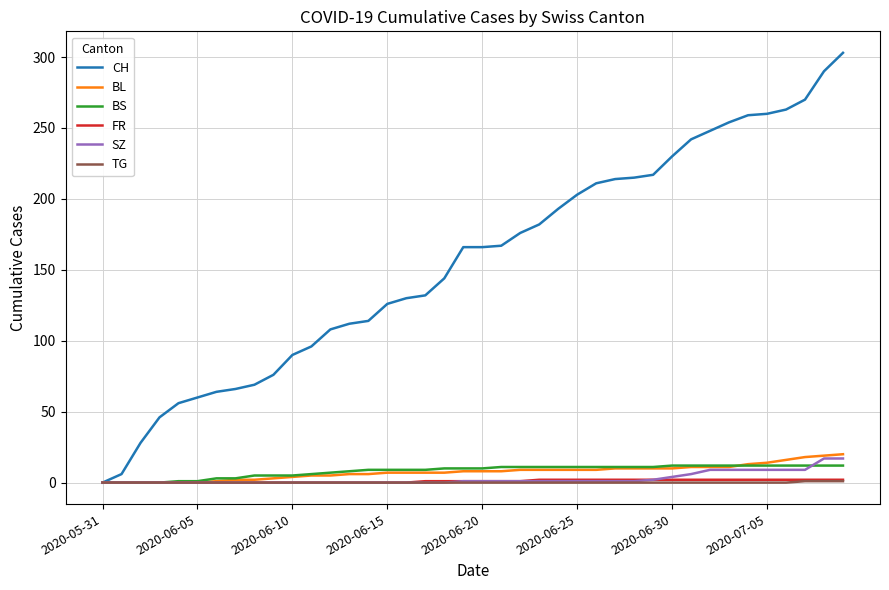

Which series has the largest total across all categories?

CH